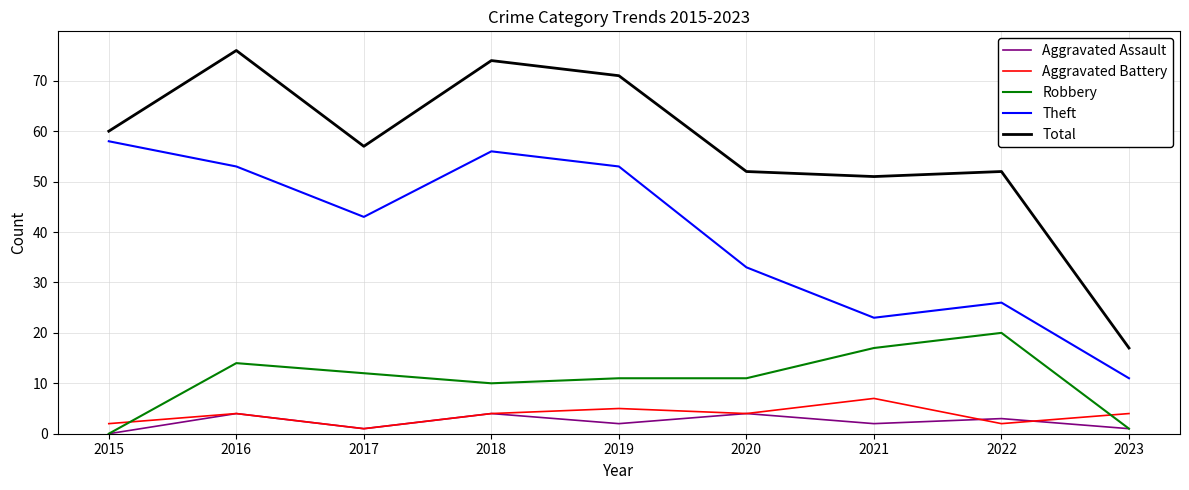

At how many categories does at least one series exceed 19?

8